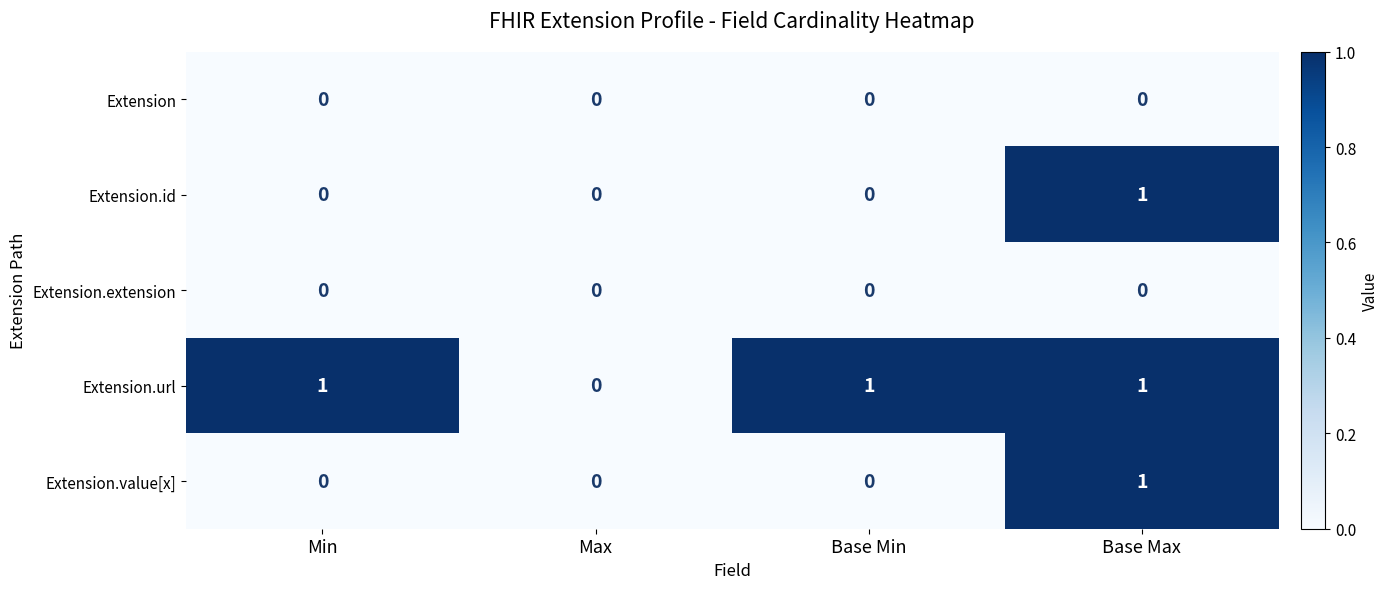

Reading right to left, what are all the values shown in this chart?

Extension: Base Max=0	Base Min=0	Max=0	Min=0
Extension.id: Base Max=1	Base Min=0	Max=0	Min=0
Extension.extension: Base Max=0	Base Min=0	Max=0	Min=0
Extension.url: Base Max=1	Base Min=1	Max=0	Min=1
Extension.value[x]: Base Max=1	Base Min=0	Max=0	Min=0